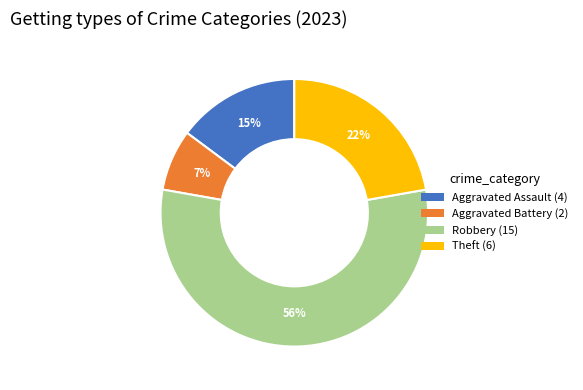

What is the ratio of the value at Theft (6) to the value at Robbery (15)?

0.4